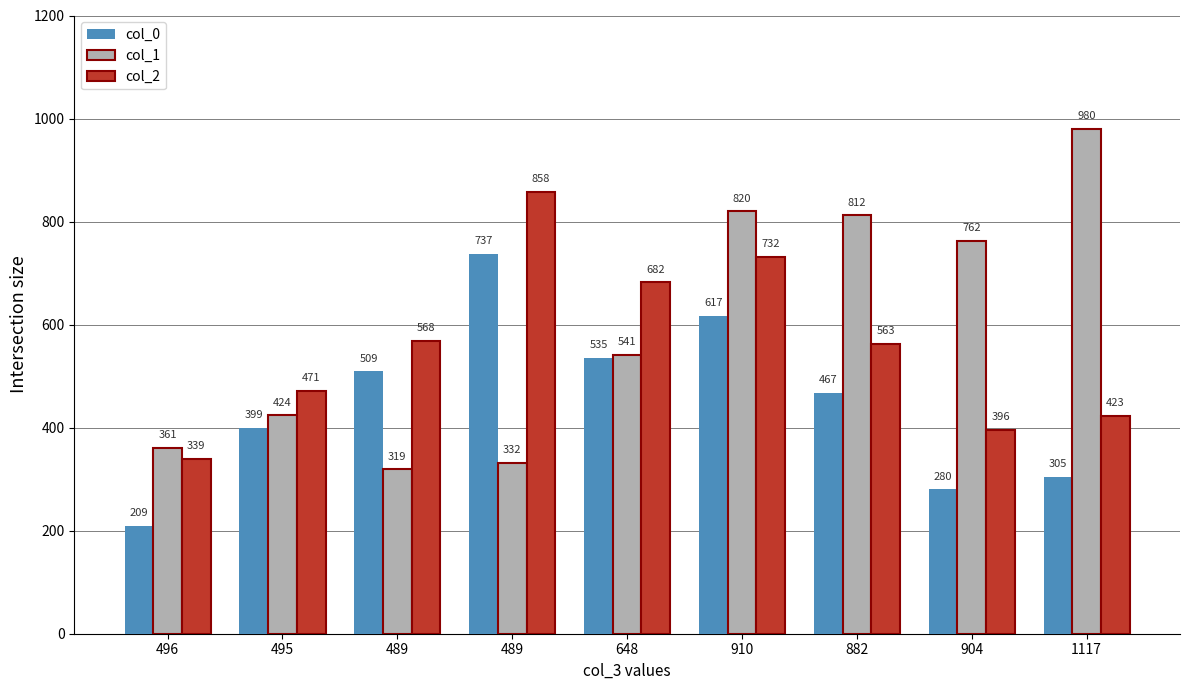

Which series has the largest total across all categories?

col_1